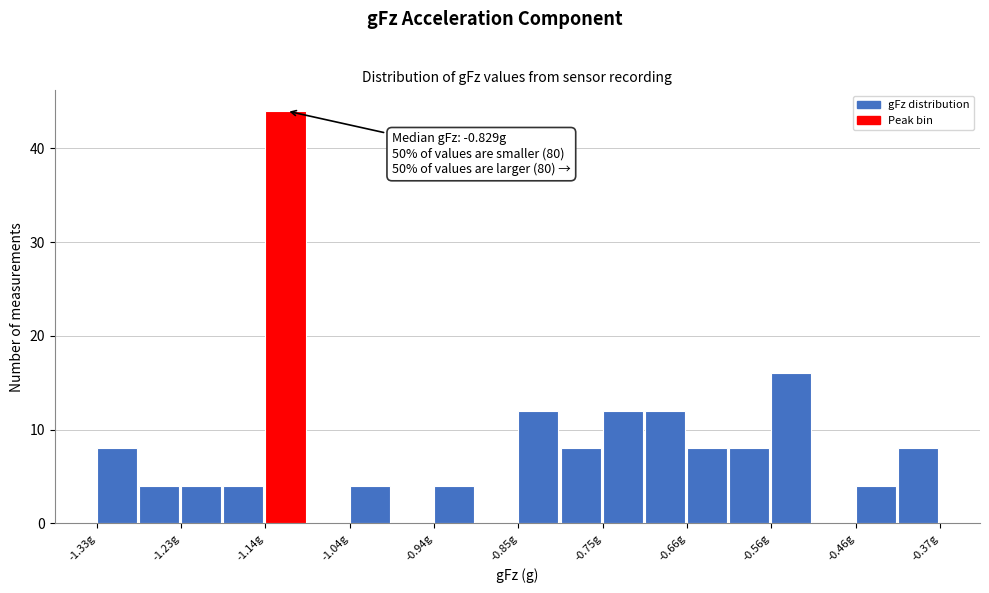

Over which range of the x-axis is the bar tallest?

-1.14 to -1.09